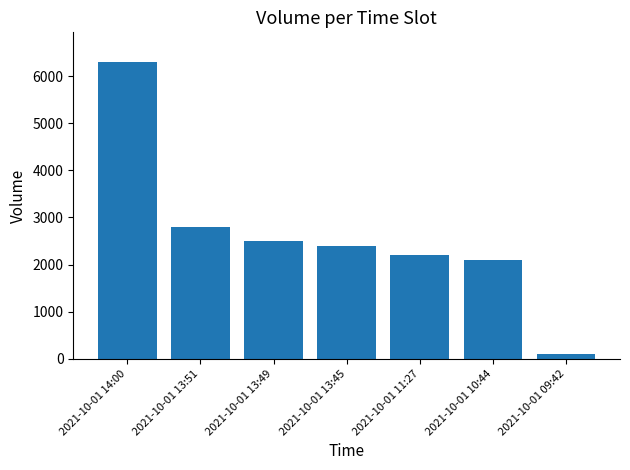

What is the label of the 5th bar from the right?

2021-10-01 13:49